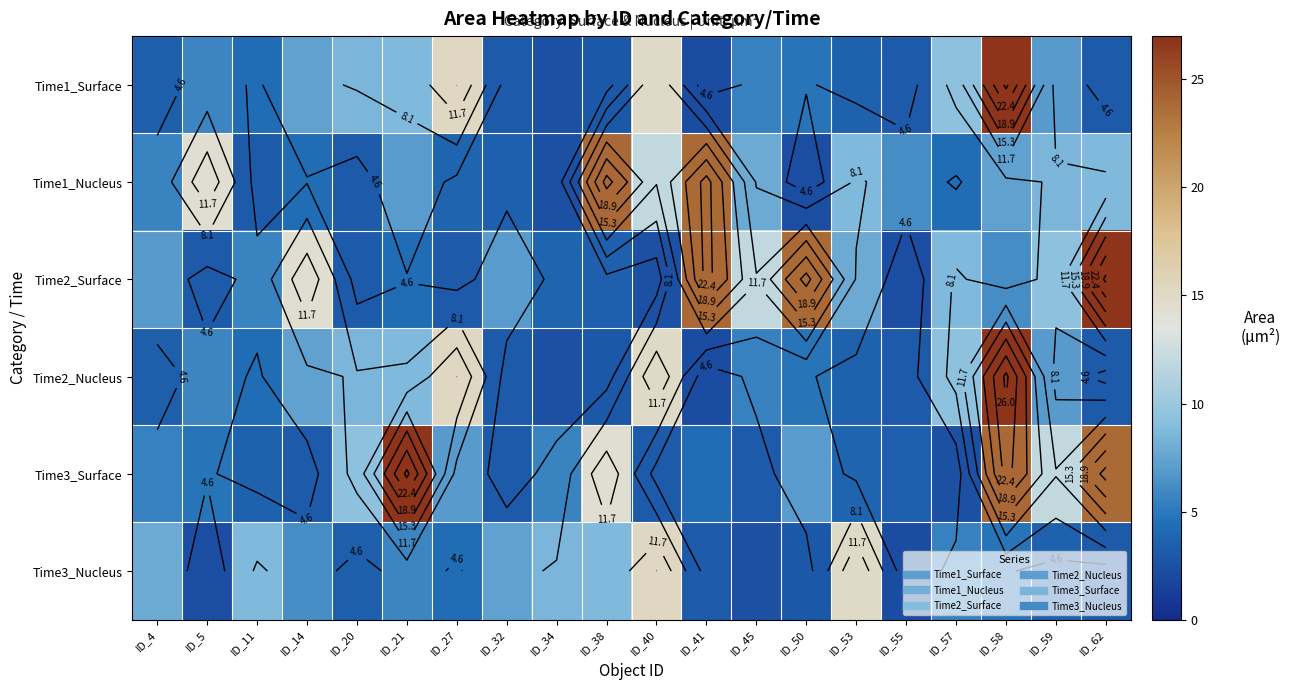

What is the difference between the highest and lowest values at ID_40?

12.8